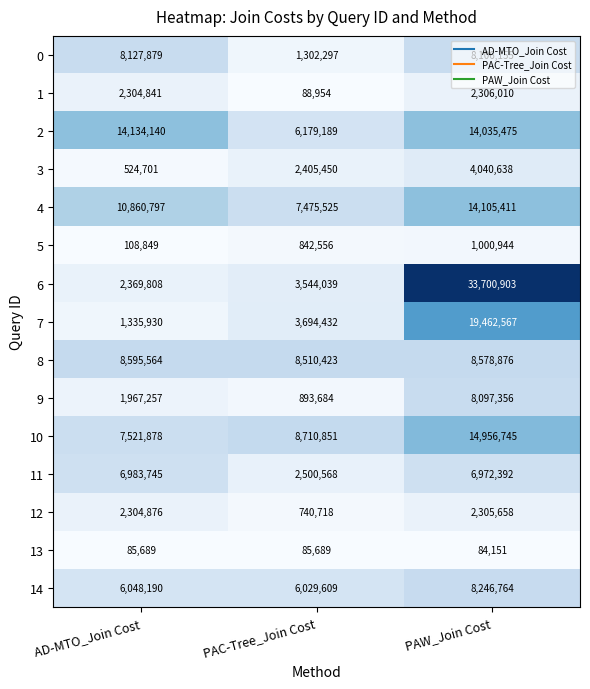

The value of 14 at PAW_Join Cost is 4980580. True or false?

False